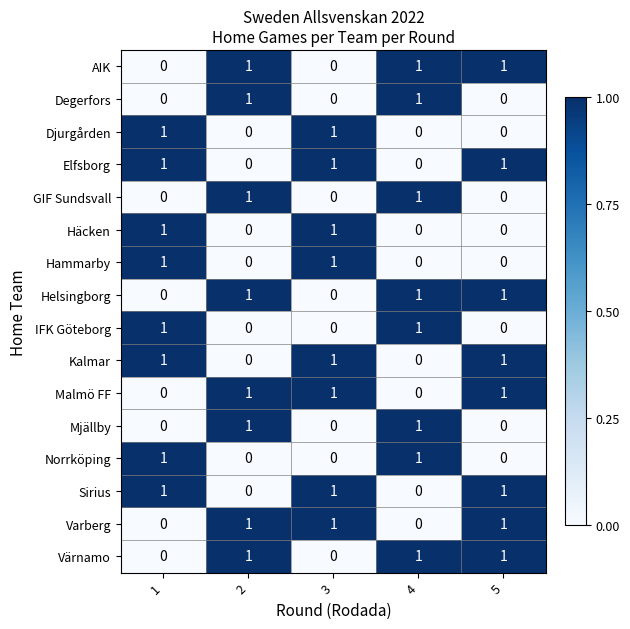

Is it true that Norrköping equals 1 at 4?

True